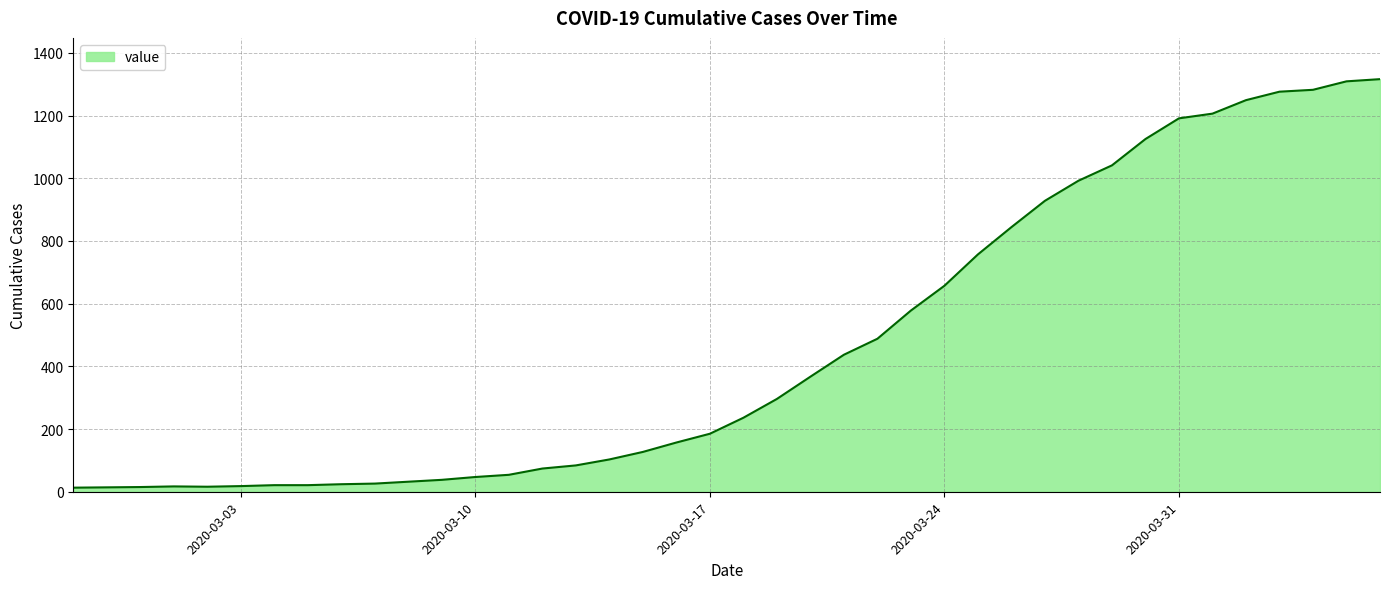

What is the maximum value shown in the chart?

1316